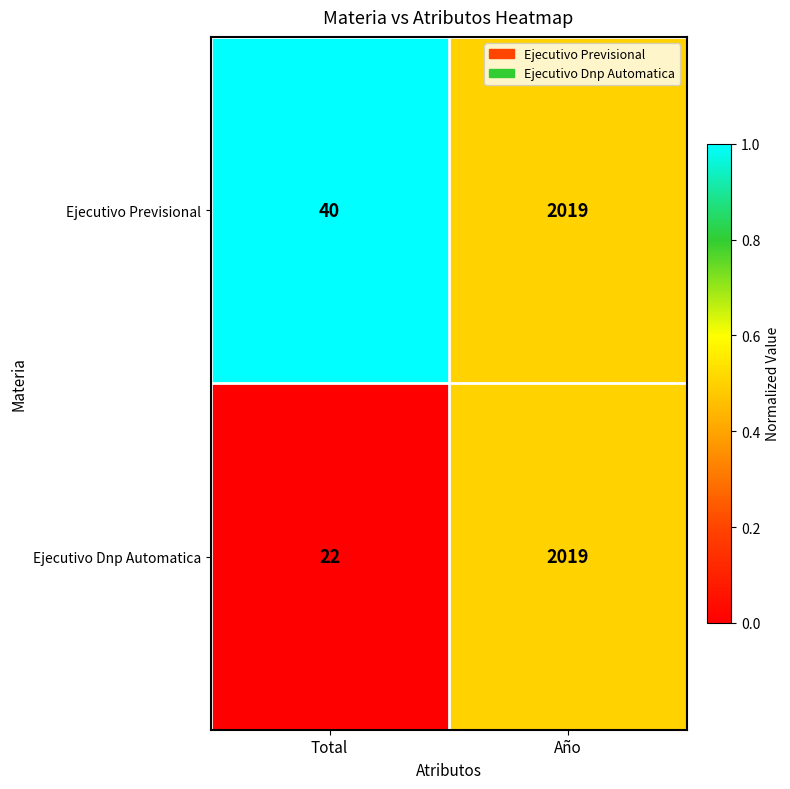

Count the number of data series in this chart.

2